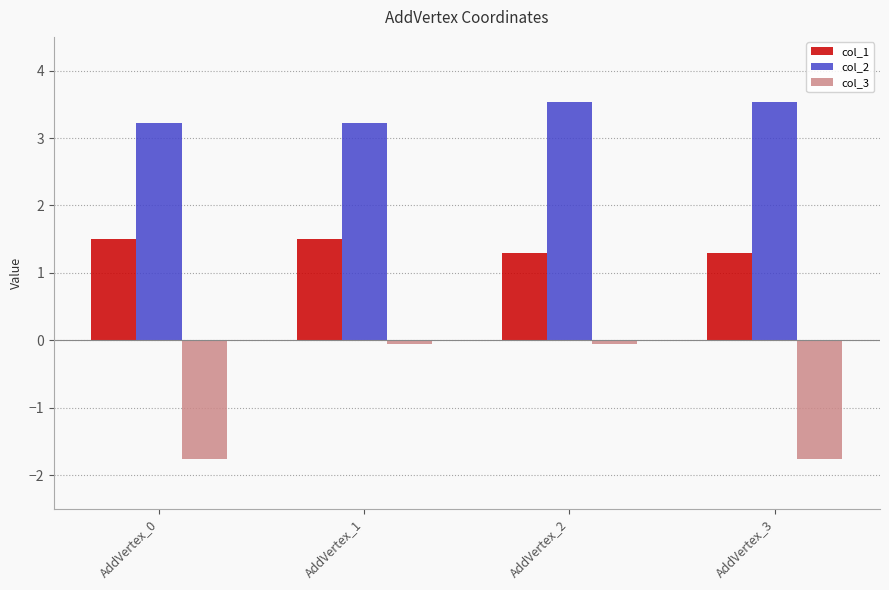

How many categories are shown in the chart?

4